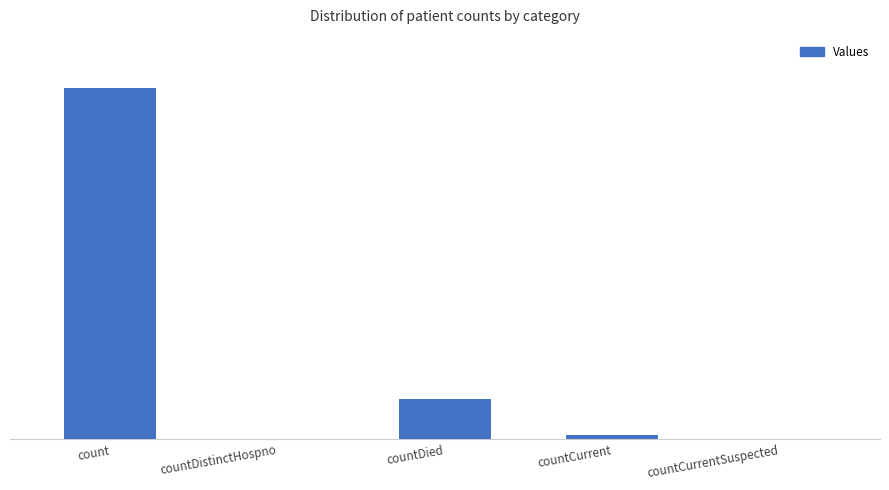

What is the change in value from count to countDied?

-106973